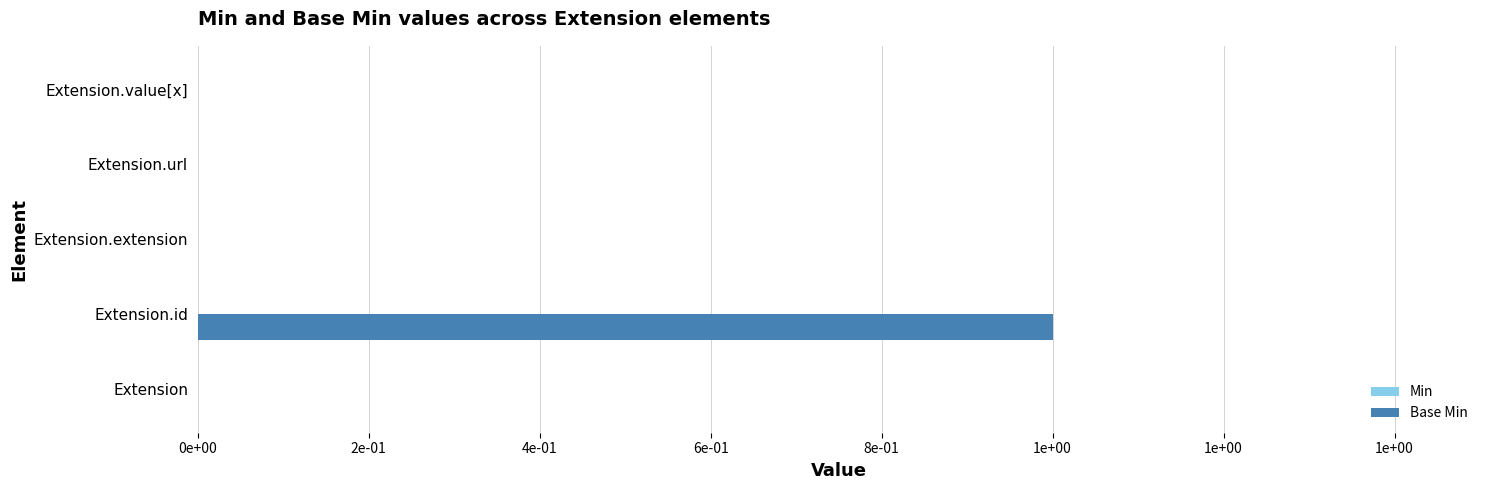

Which category has the highest value across all series?

Extension.id